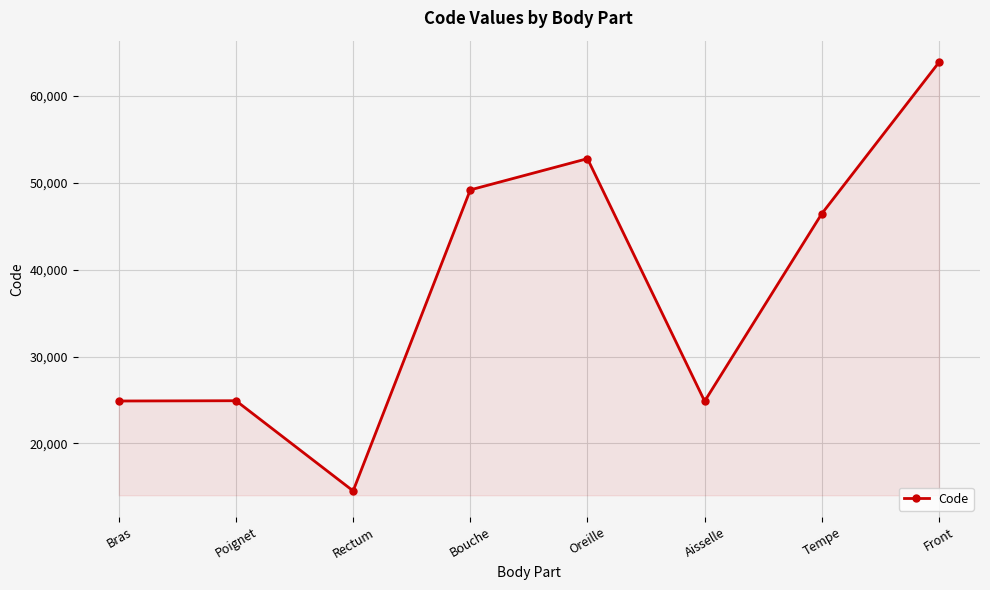

What is the average value?

37687